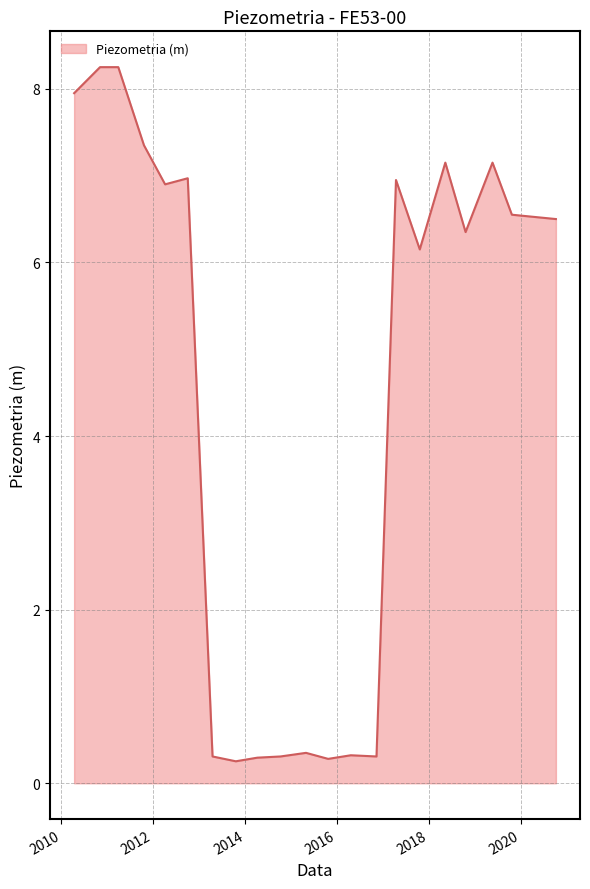

What is the minimum value shown in the chart?

0.3